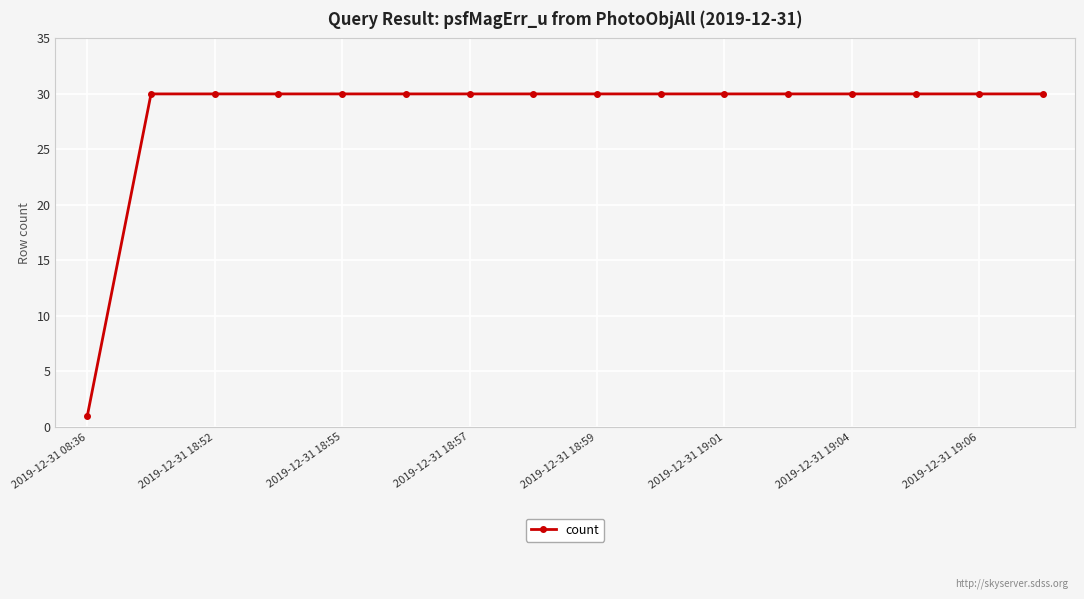

What is the smallest value displayed?

1